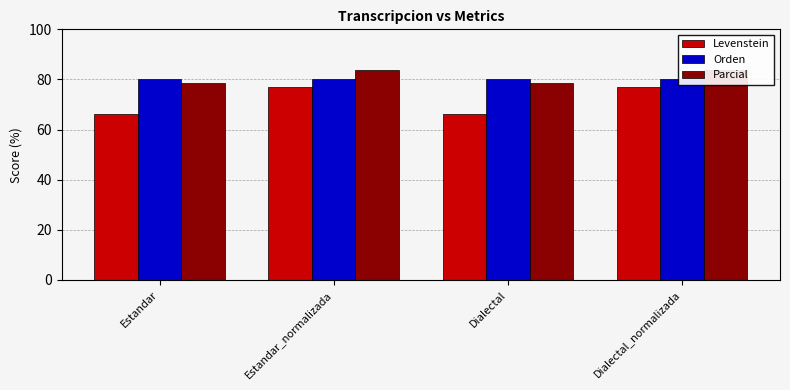

What is the sum of all Orden values?

320.8